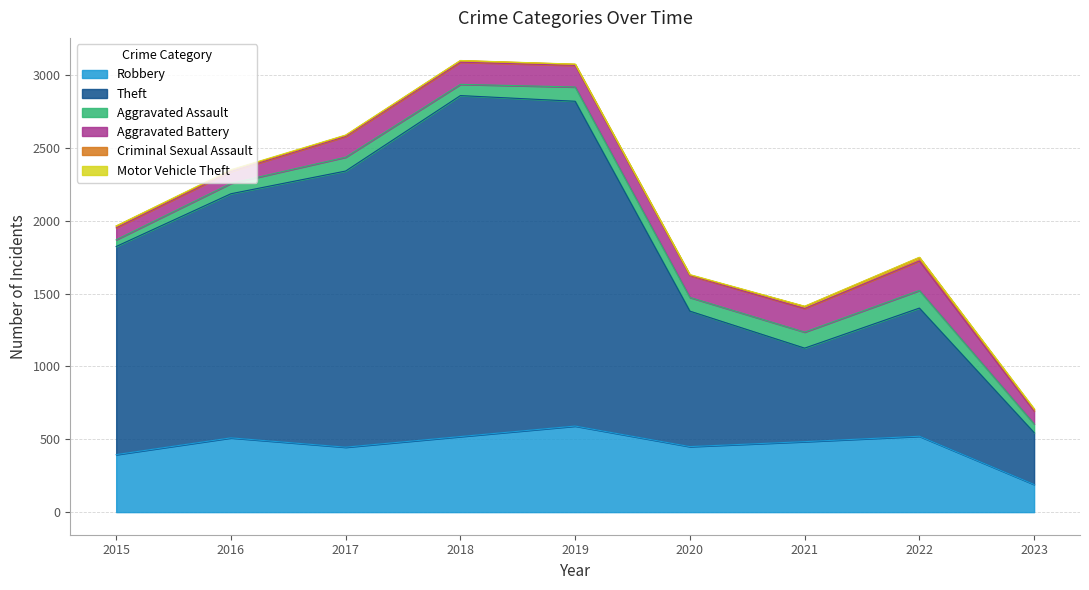

Where is the first local minimum for Criminal Sexual Assault?

2020